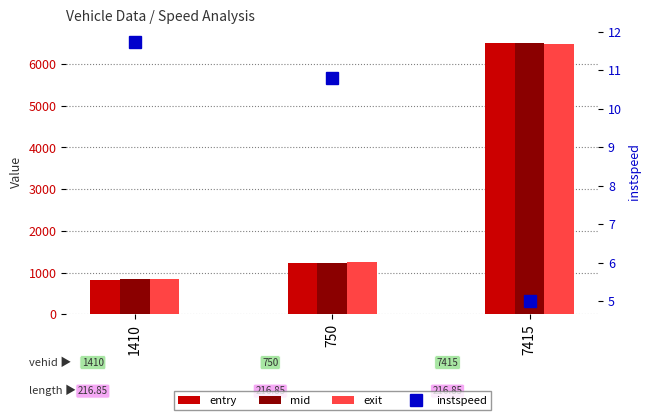

What is the label of the 1st bar from the left?

1410